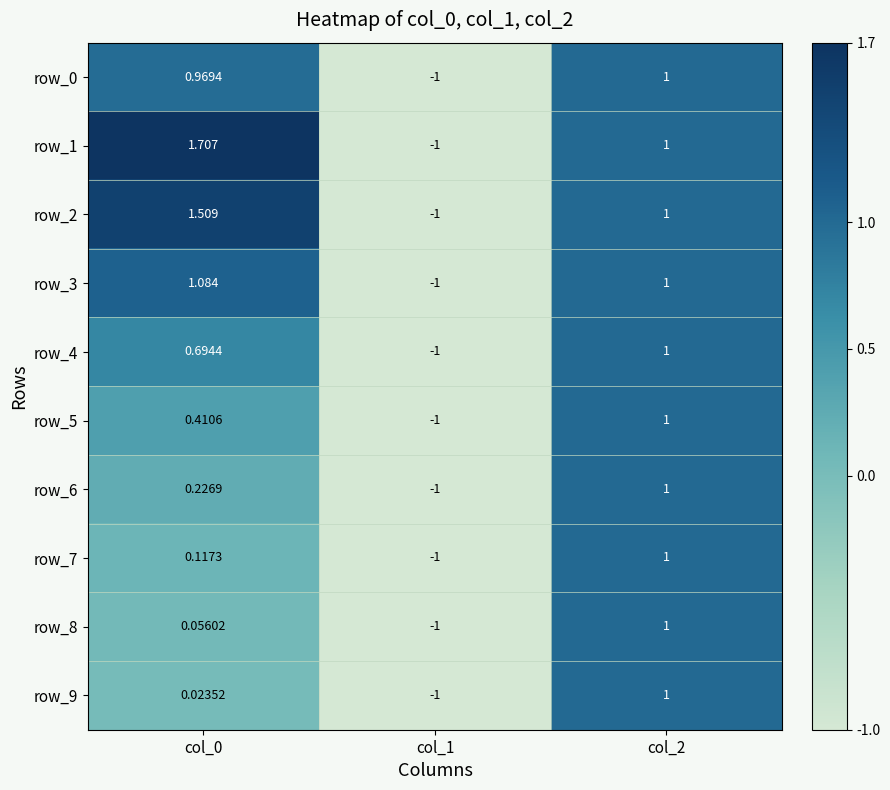

Is the value of row_3 at col_2 greater than the value of row_6 at col_0?

Yes